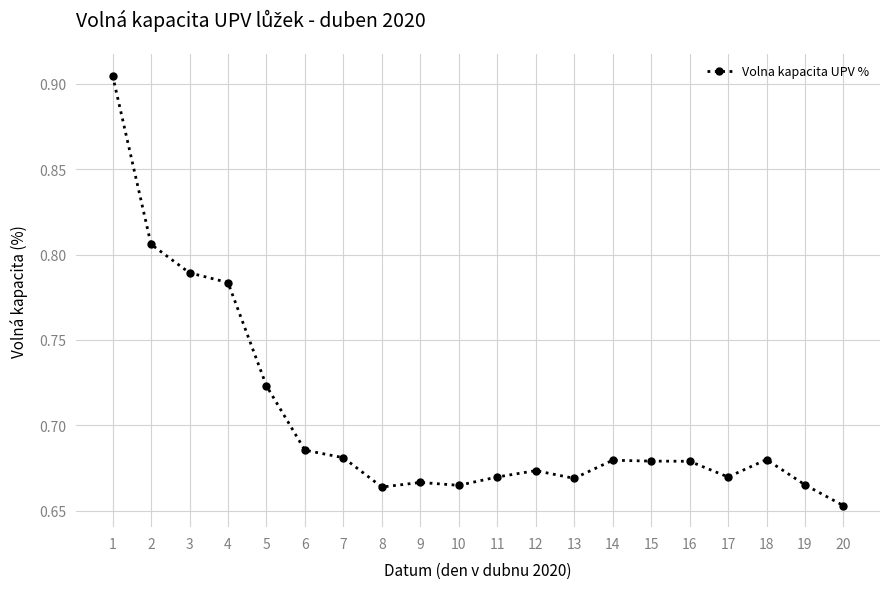

At which category does the chart reach its minimum across all series?

20